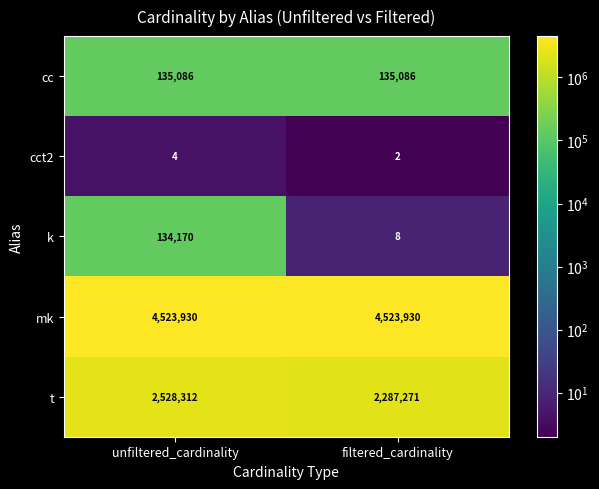

Which category has the lowest value across all series?

filtered_cardinality